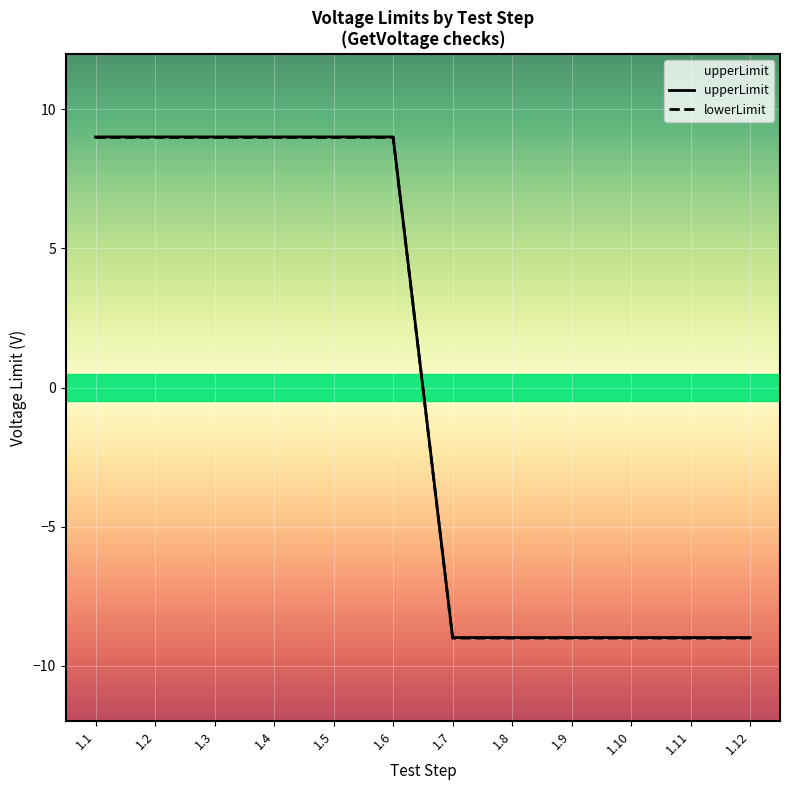

What is the difference between the maximum and minimum values in the lowerLimit series?

18.0